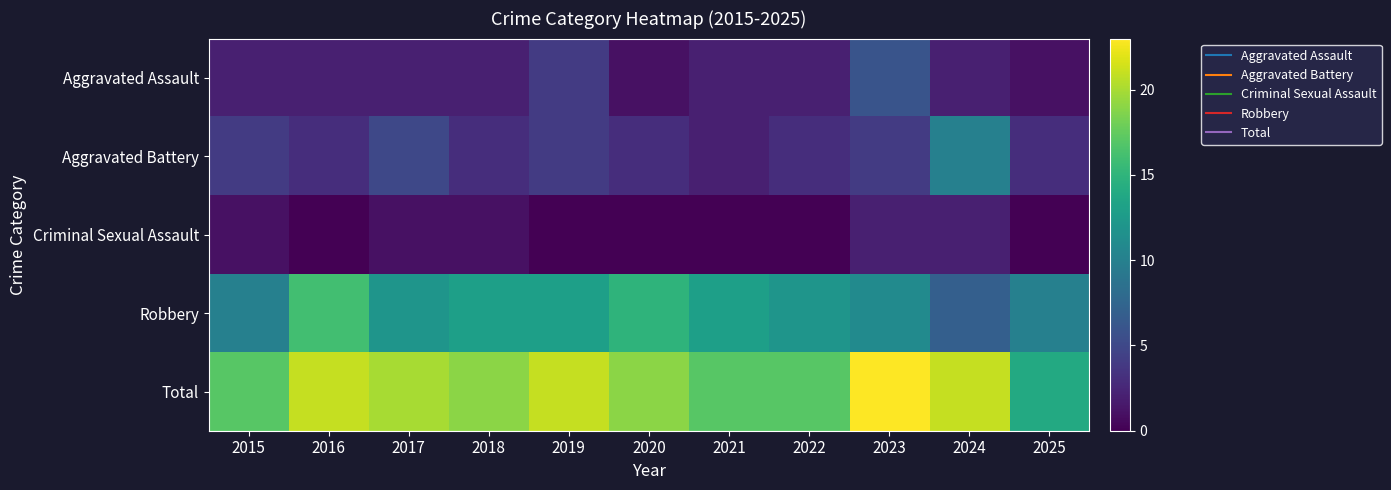

How many data points does each series have?

11